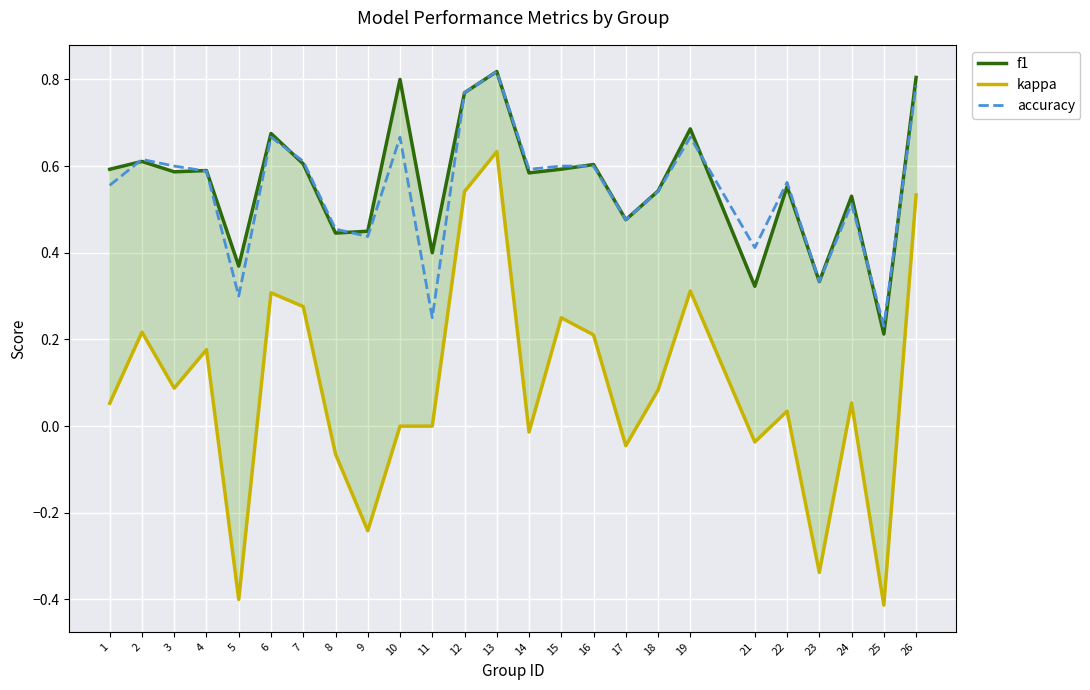

The accuracy series shows 1.0 at 15. True or false?

False